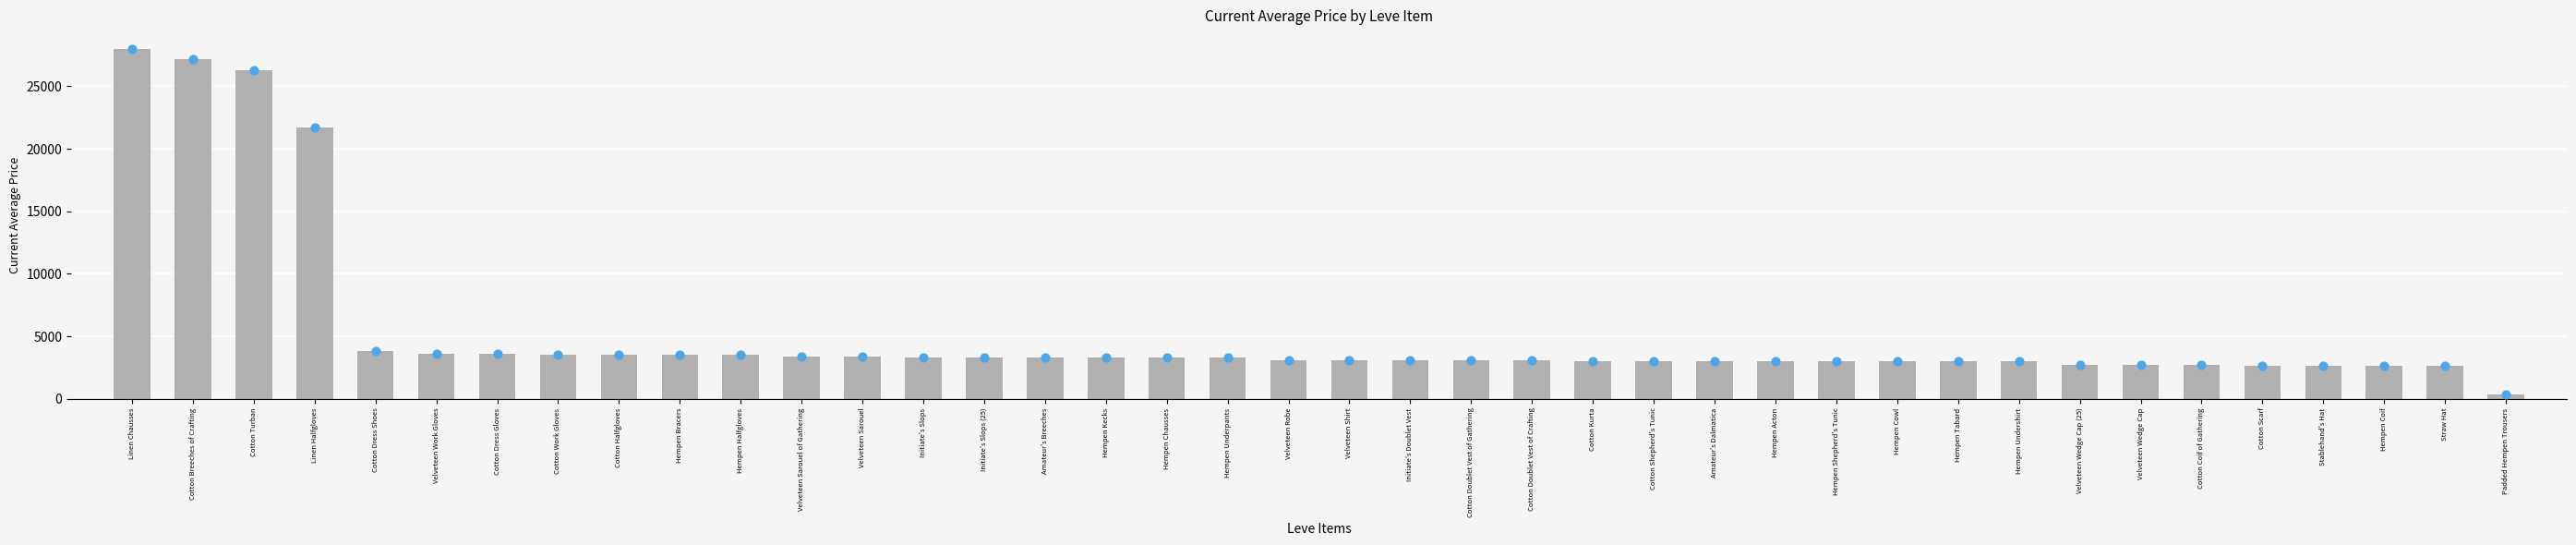

Approximately how many times larger is the value at Velveteen Work Gloves compared to Cotton Halfgloves?

1.0